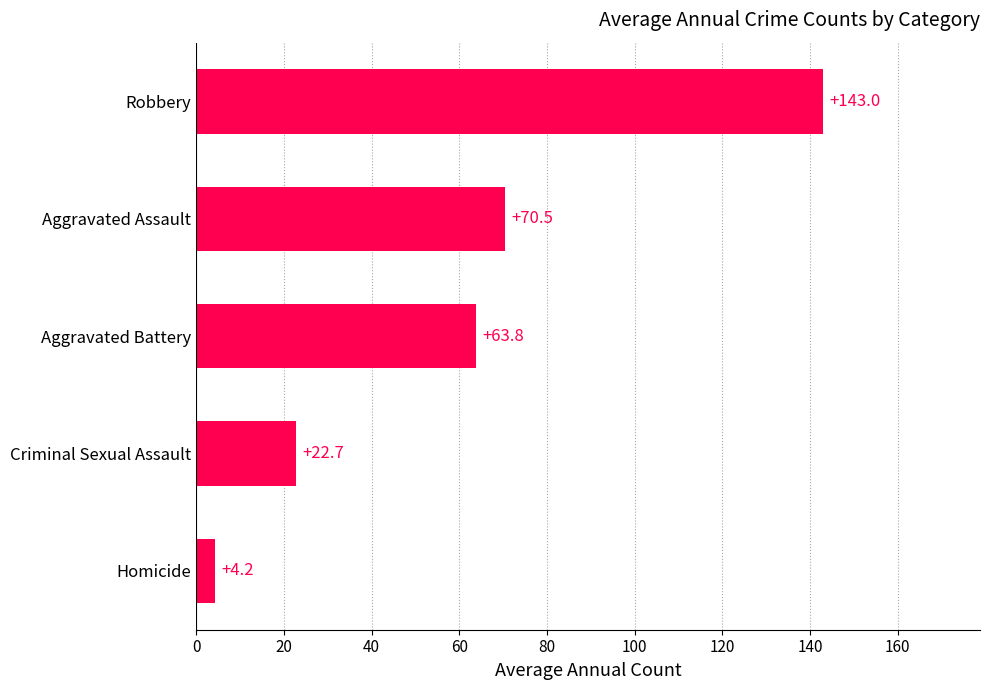

Where is the data nearest to the value 73?

Aggravated Assault